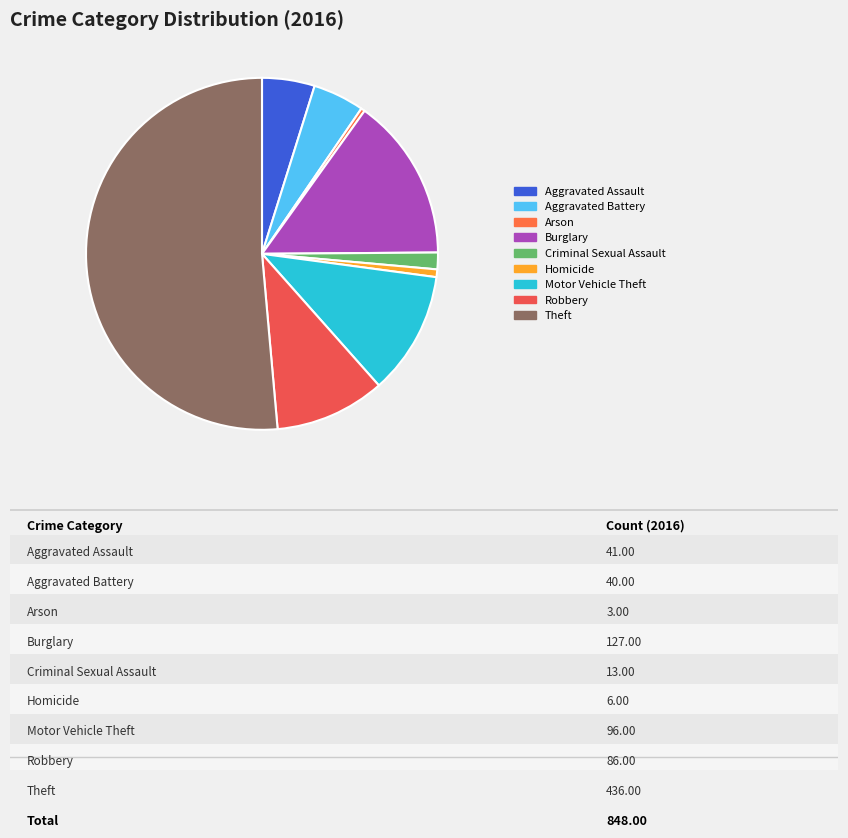

Between Theft and Motor Vehicle Theft, which is larger?

Theft